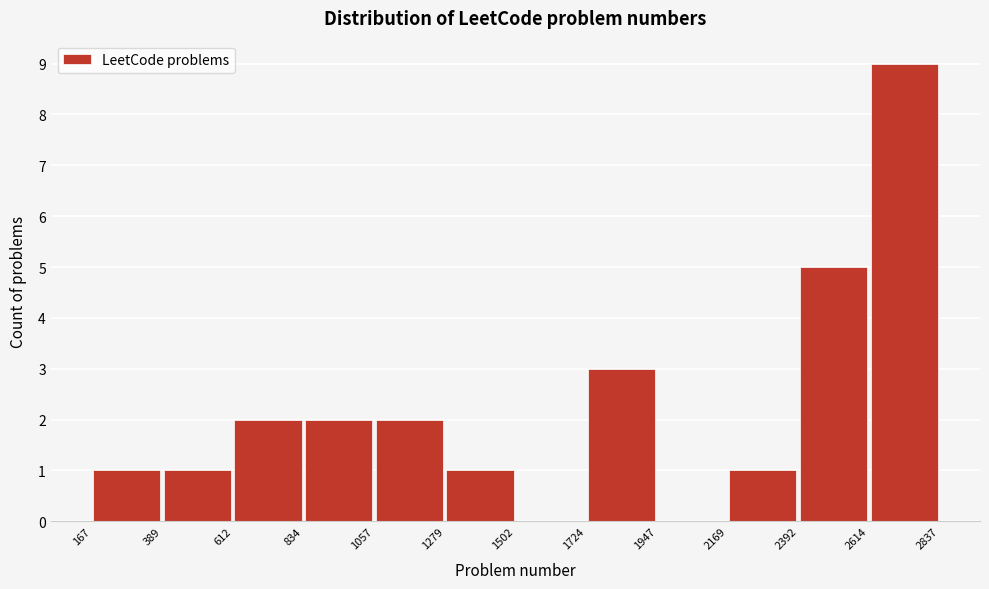

Which range on the x-axis has the tallest bar?

2614 to 2837